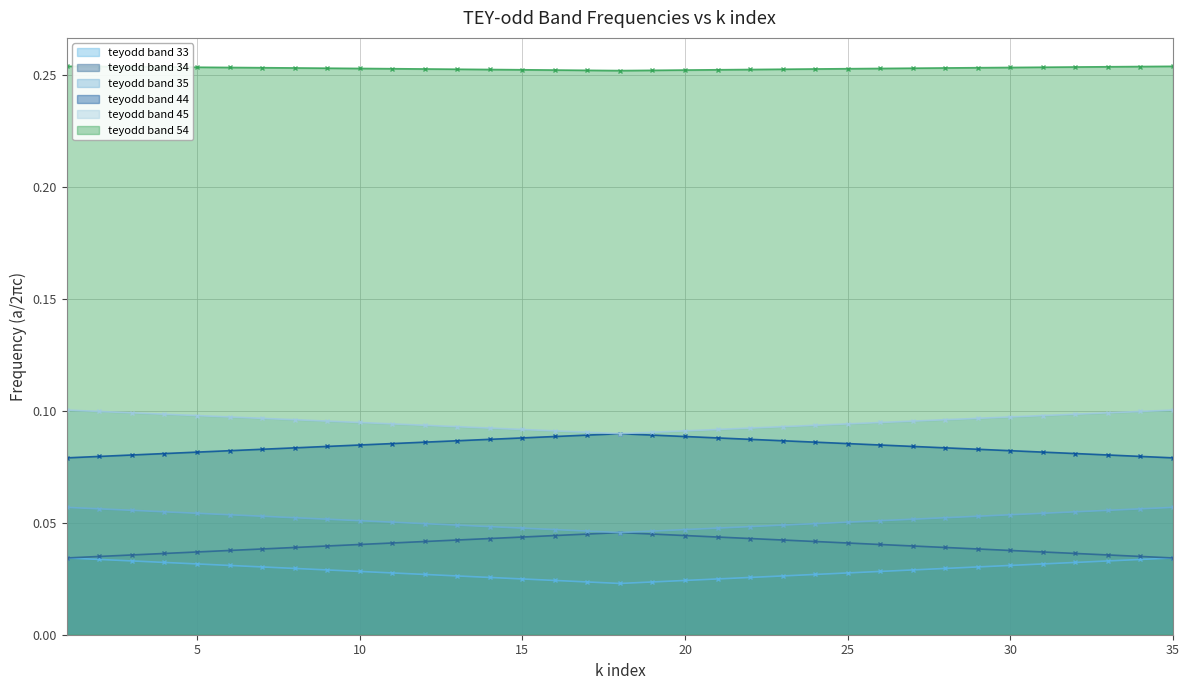

What is the greatest value displayed?

0.3